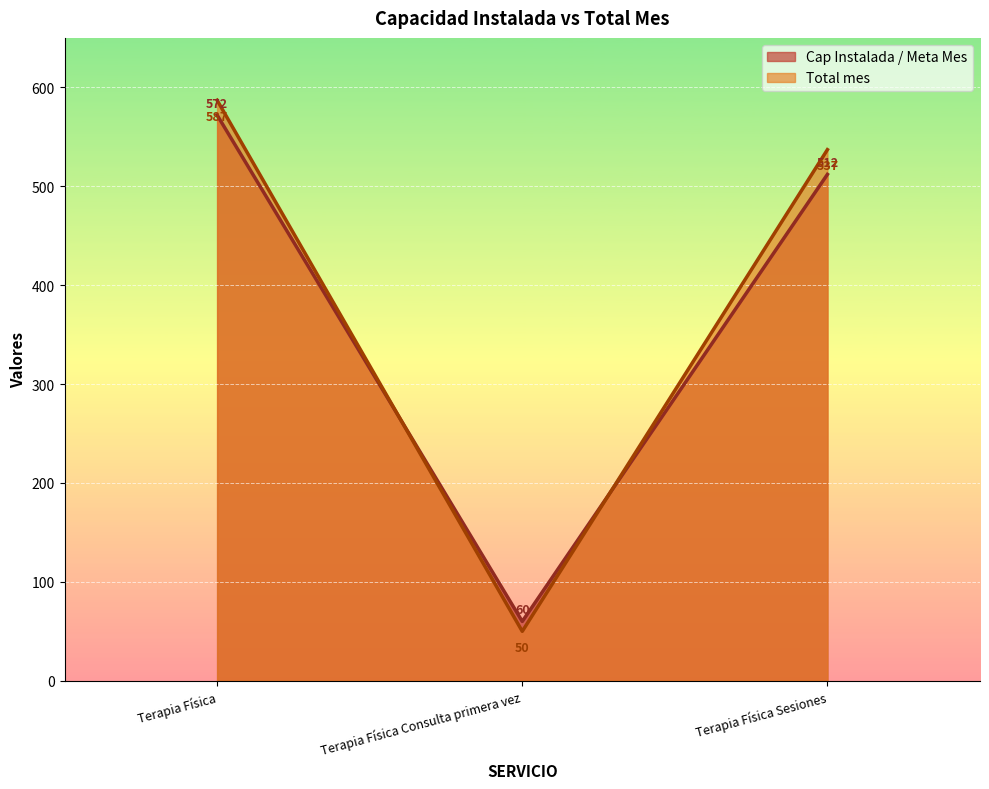

Reading right to left, list all the values displayed in this chart.

Cap Instalada / Meta Mes: 512	60	572
Total mes: 537	50	587